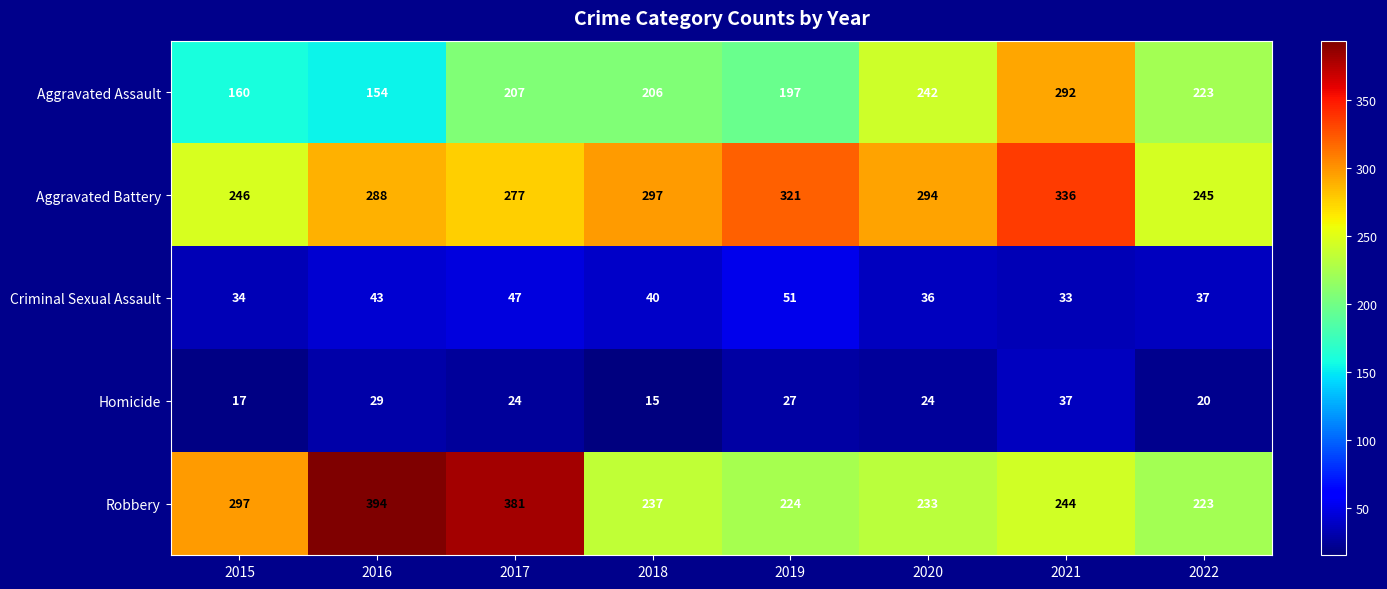

What is the minimum value shown in the chart?

15